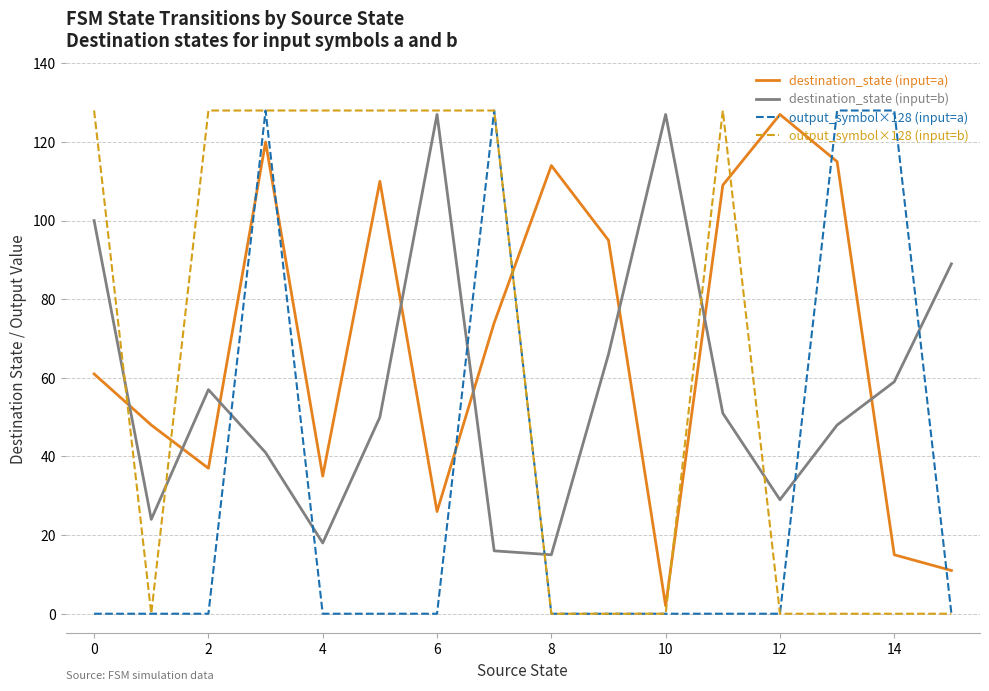

After their last crossing, which series has the higher values: destination_state (input=a) or destination_state (input=b)?

destination_state (input=b)